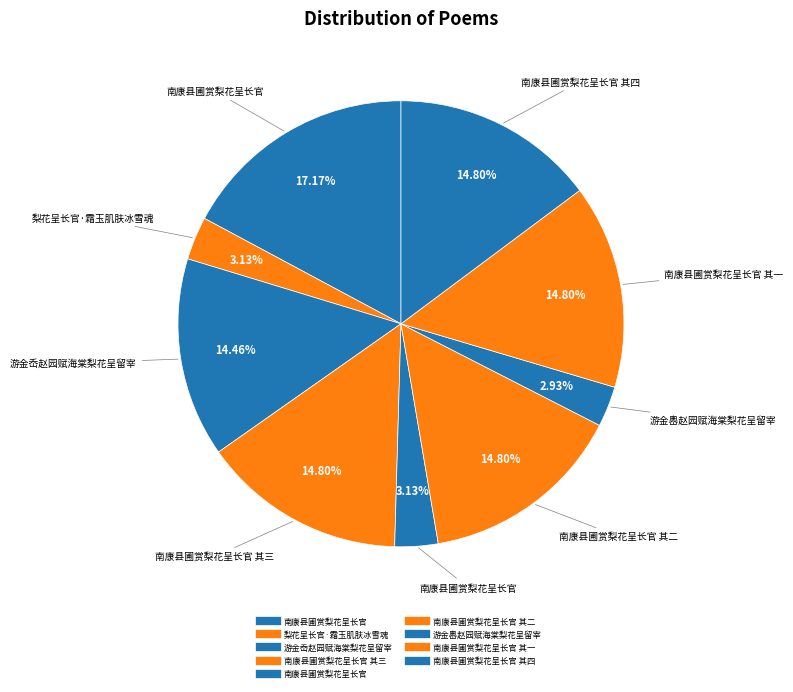

How many segments does this pie chart have?

9